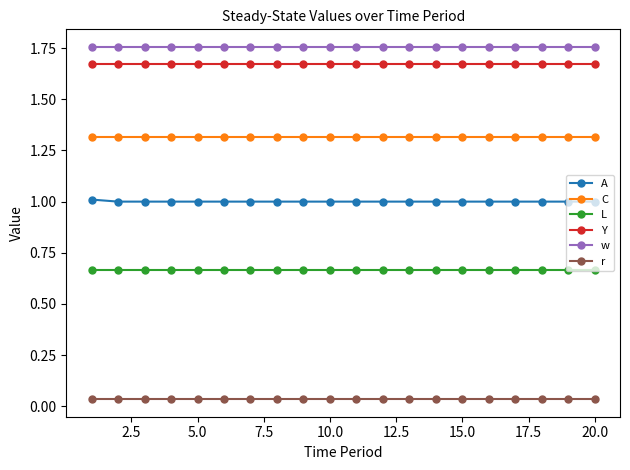

What is the average value of the A series?

1.0